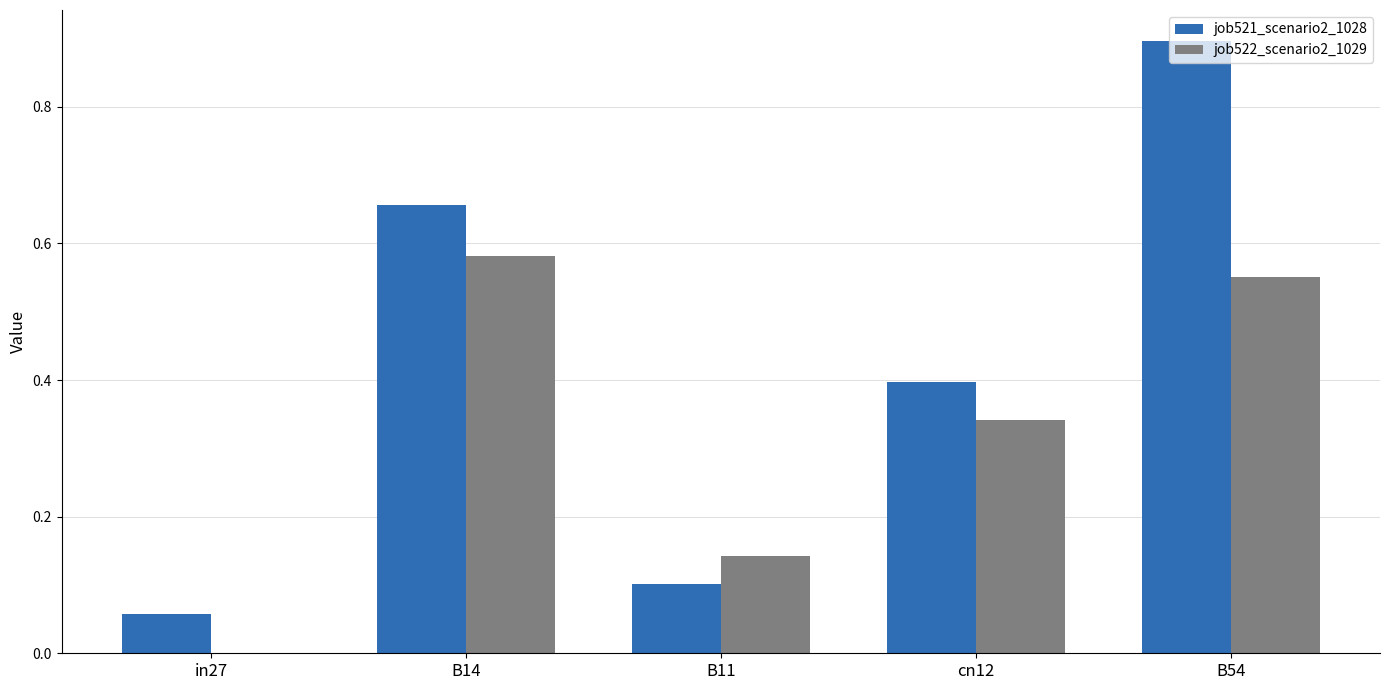

What is the maximum value for job521_scenario2_1028?

0.9